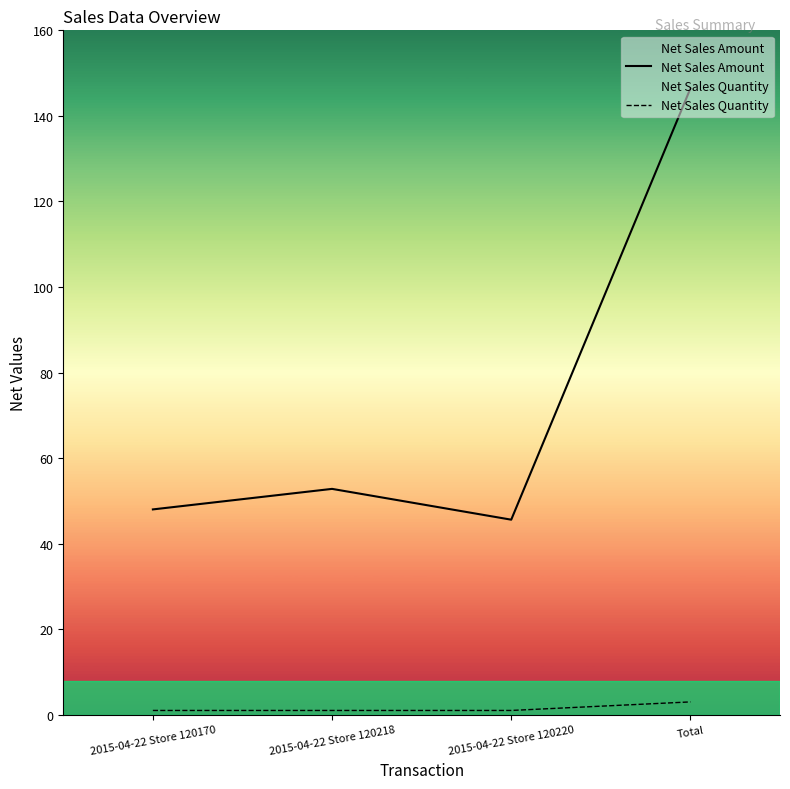

How many interior local peaks does the Net Sales Amount series have?

1